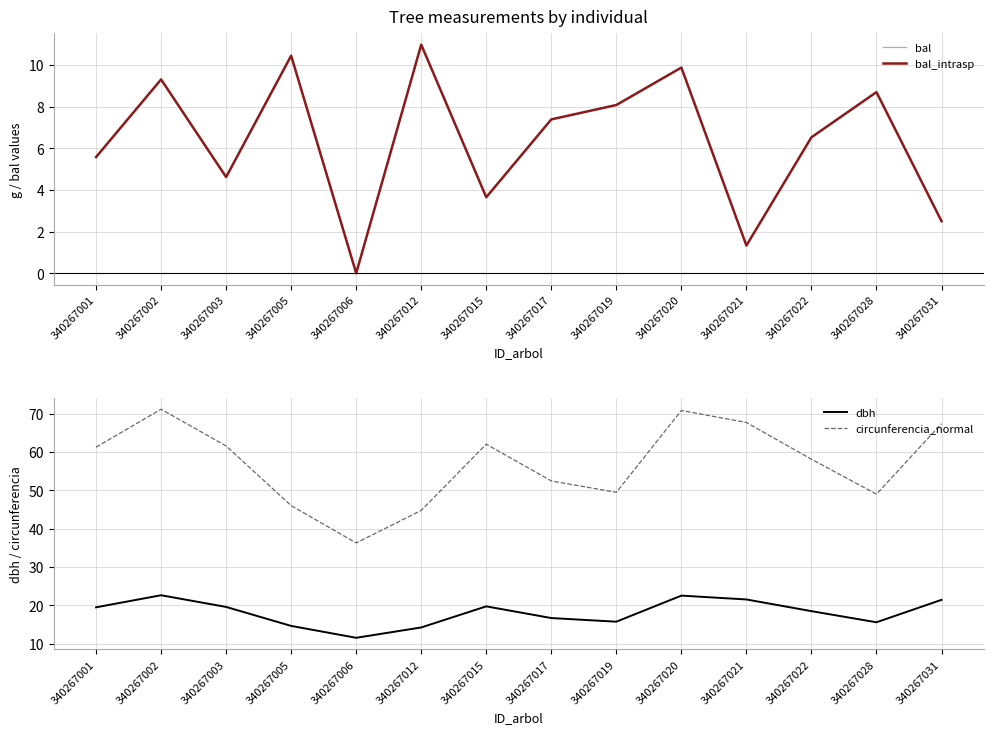

Reading left to right, what are all the values shown in this chart?

bal: 340267001=5.6	340267002=9.3	340267003=4.6	340267005=10.4	340267006=0.0	340267012=11.0	340267015=3.6	340267017=7.4	340267019=8.1	340267020=9.9	340267021=1.3	340267022=6.5	340267028=8.7	340267031=2.5
bal_intrasp: 340267001=5.6	340267002=9.3	340267003=4.6	340267005=10.4	340267006=0.0	340267012=11.0	340267015=3.6	340267017=7.4	340267019=8.1	340267020=9.9	340267021=1.3	340267022=6.5	340267028=8.7	340267031=2.5
dbh: 340267001=19.5	340267002=22.6	340267003=19.6	340267005=14.7	340267006=11.6	340267012=14.2	340267015=19.8	340267017=16.7	340267019=15.8	340267020=22.6	340267021=21.6	340267022=18.5	340267028=15.6	340267031=21.4
circunferencia_normal: 340267001=61.3	340267002=71.2	340267003=61.6	340267005=46.0	340267006=36.3	340267012=44.8	340267015=62.0	340267017=52.5	340267019=49.5	340267020=70.8	340267021=67.7	340267022=58.1	340267028=49.0	340267031=67.4